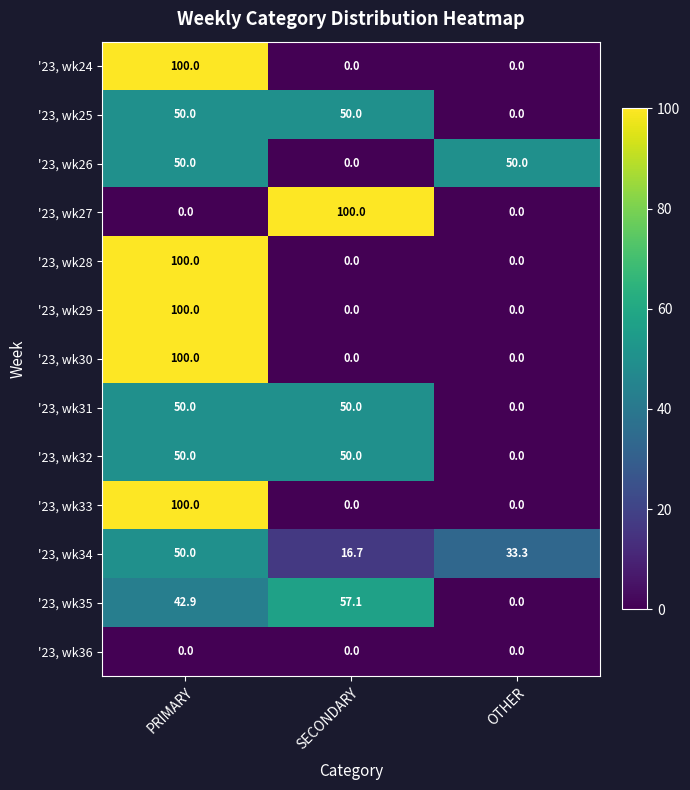

Count the '23, wk31 values in the range 0 to 50.

3